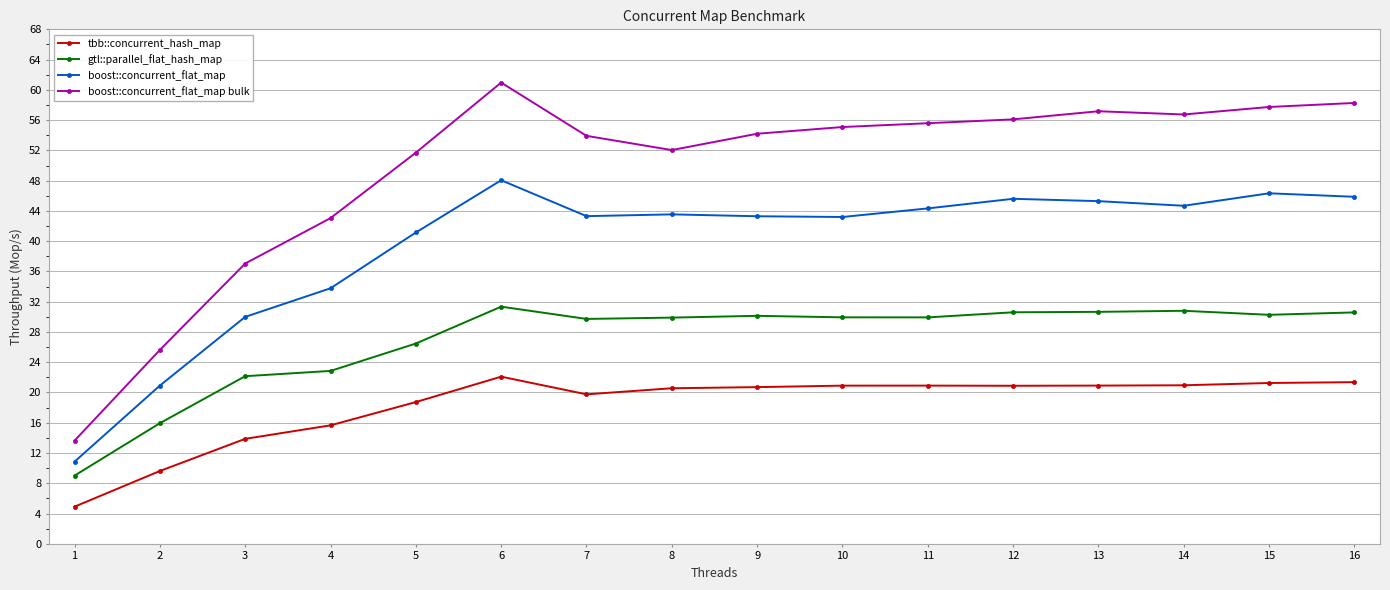

Is the value of boost::concurrent_flat_map bulk at 15 greater than the value of boost::concurrent_flat_map at 9?

Yes